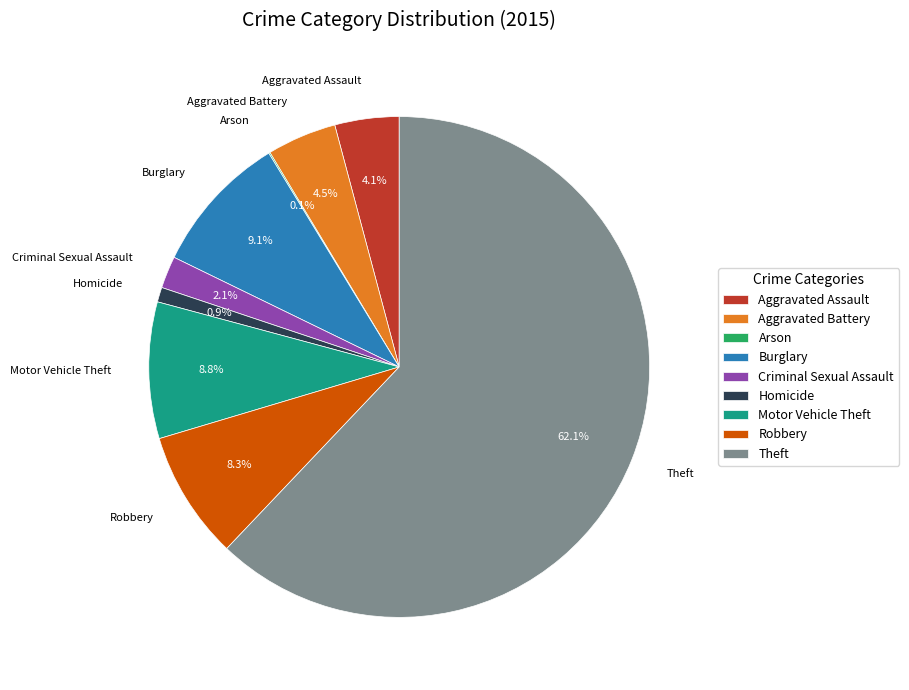

Which category has the biggest portion of the pie?

Theft